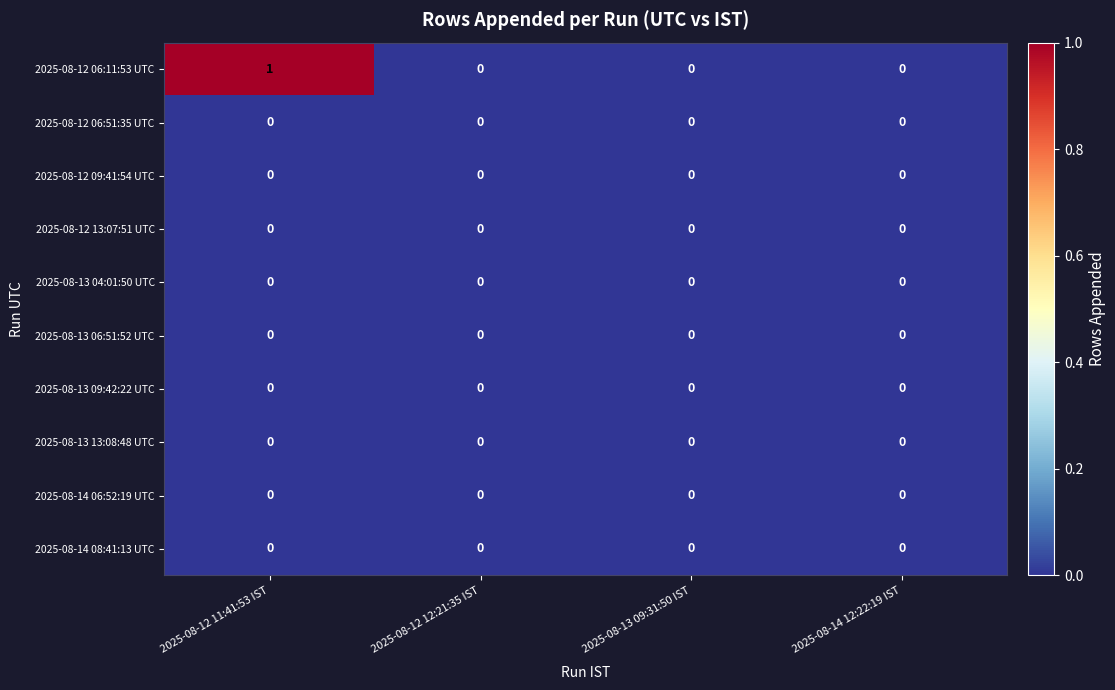

Is it true that 2025-08-12 06:51:35 UTC equals 0 at 2025-08-13 09:31:50 IST?

True